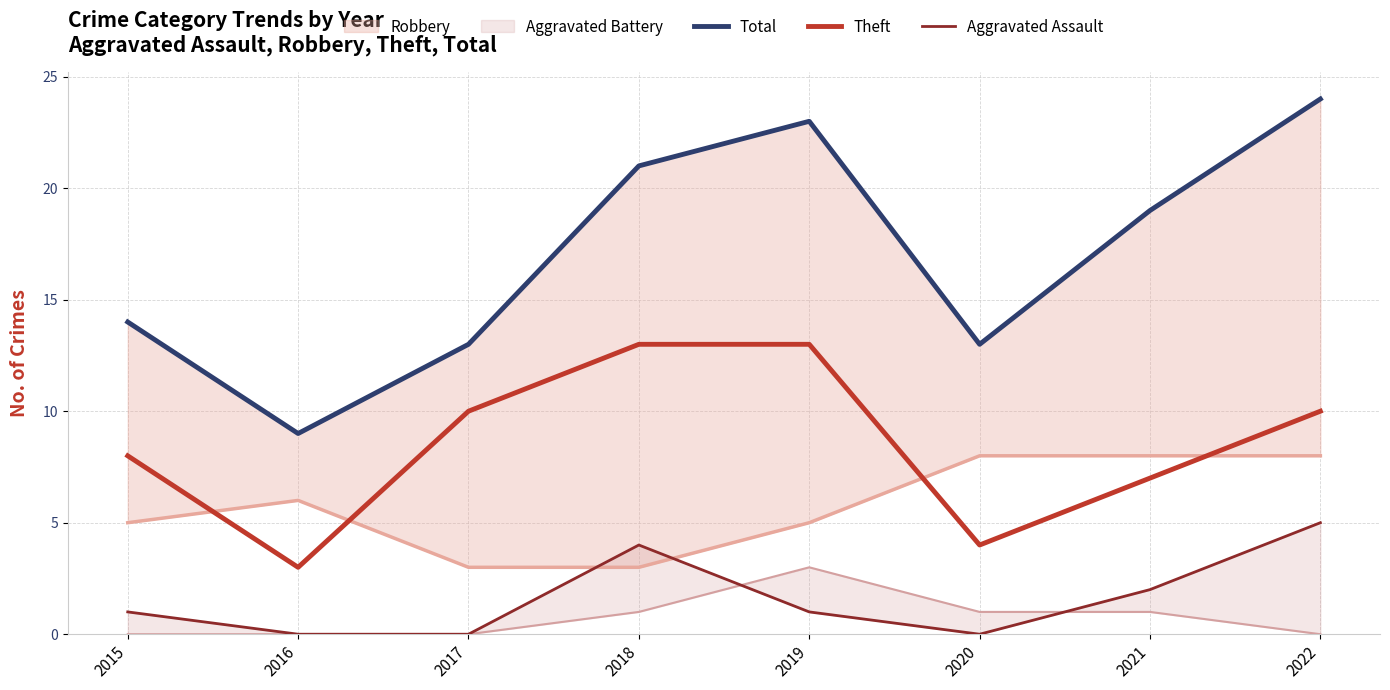

Which series has the largest range (max minus min)?

Total